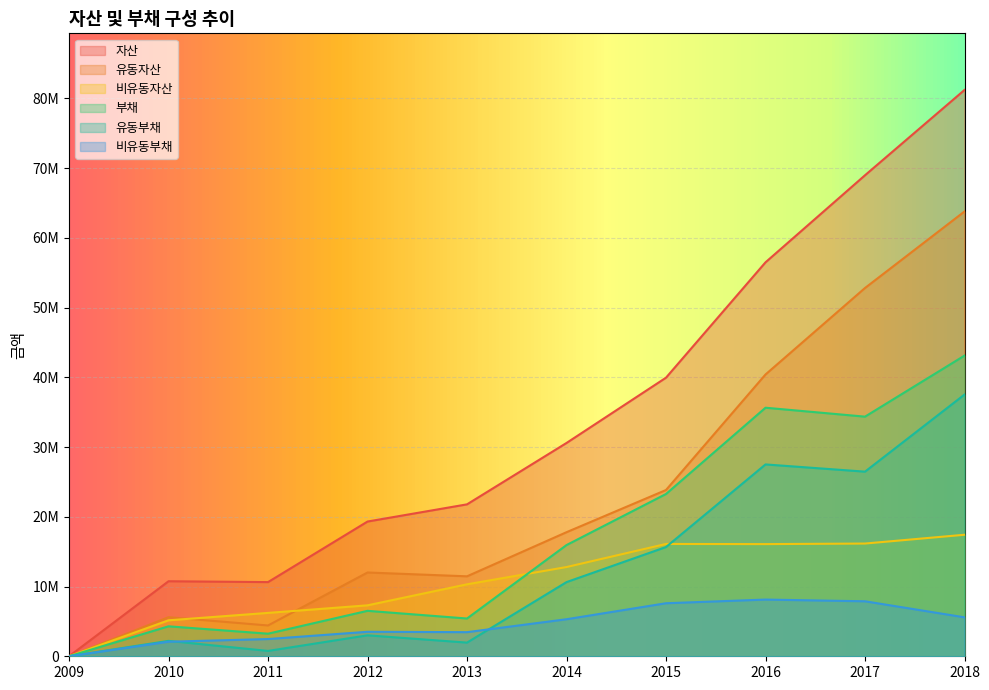

What is the value of the 부채 point at the 4th from the left?

6519264